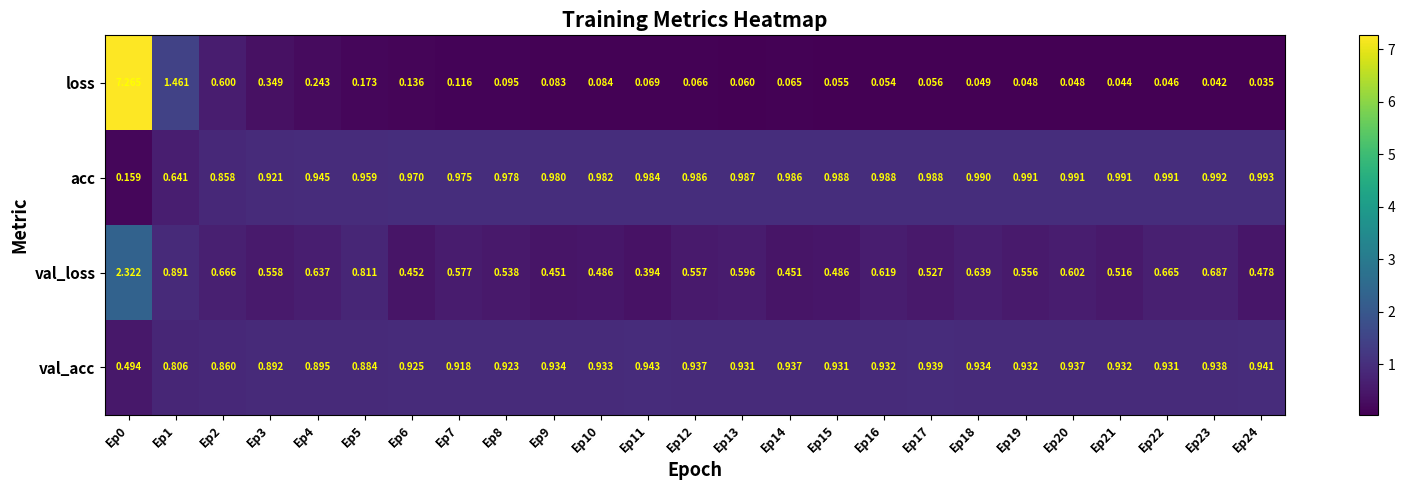

Which series has the largest total across all categories?

acc